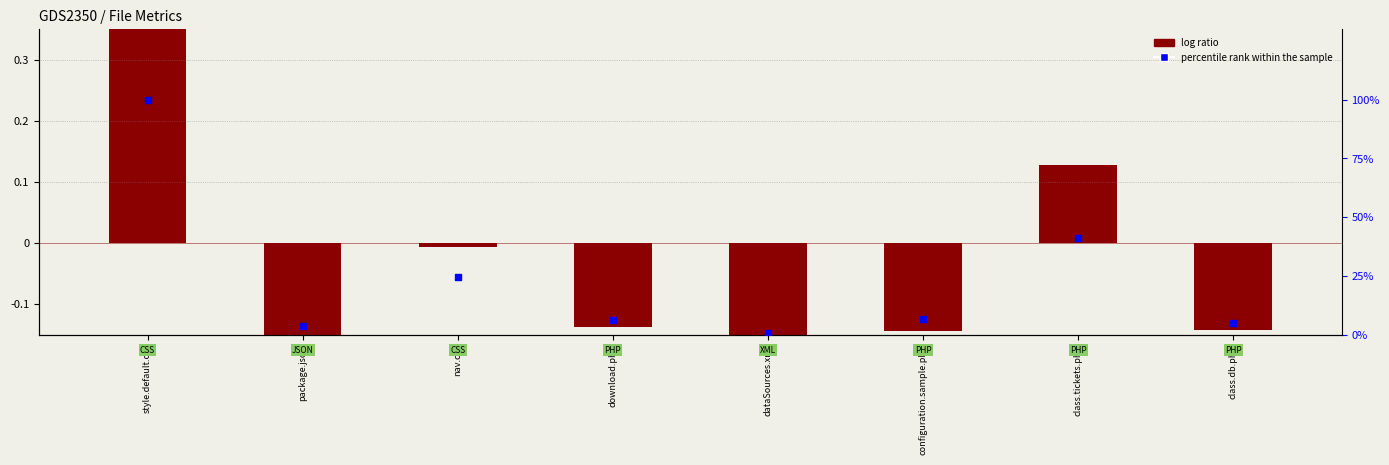

What are all the series names shown in the legend?

log ratio, percentile rank within the sample